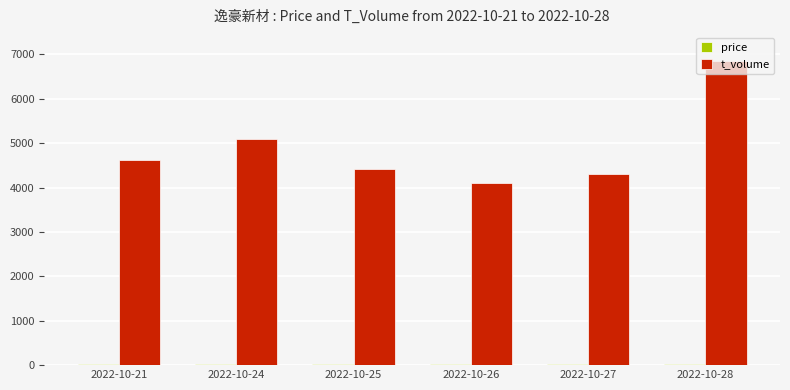

How many categories are shown in the chart?

6